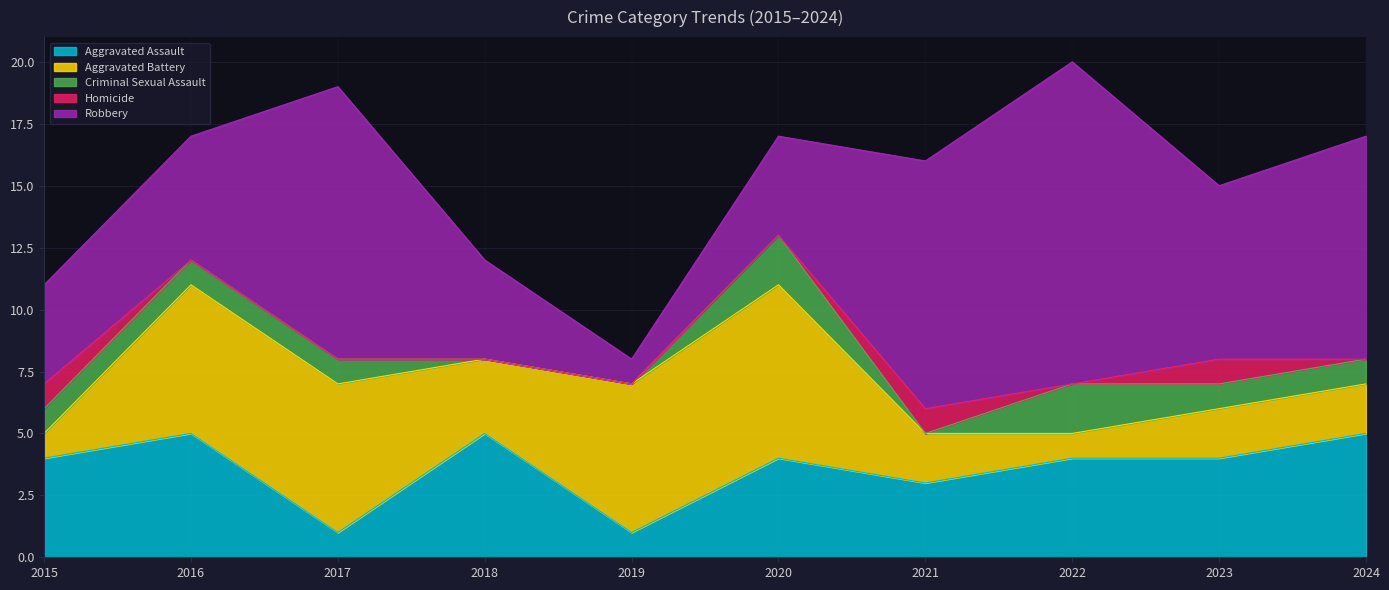

The Robbery series shows 4 at 2015. True or false?

True